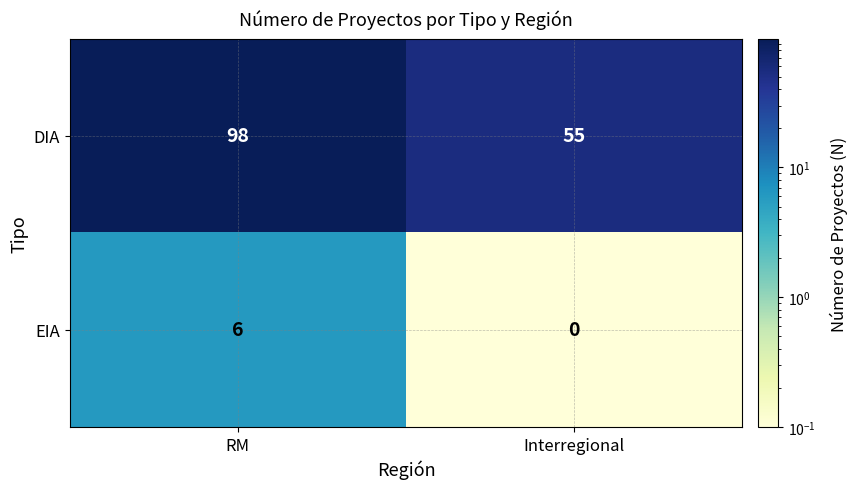

Which series has the largest total across all categories?

DIA